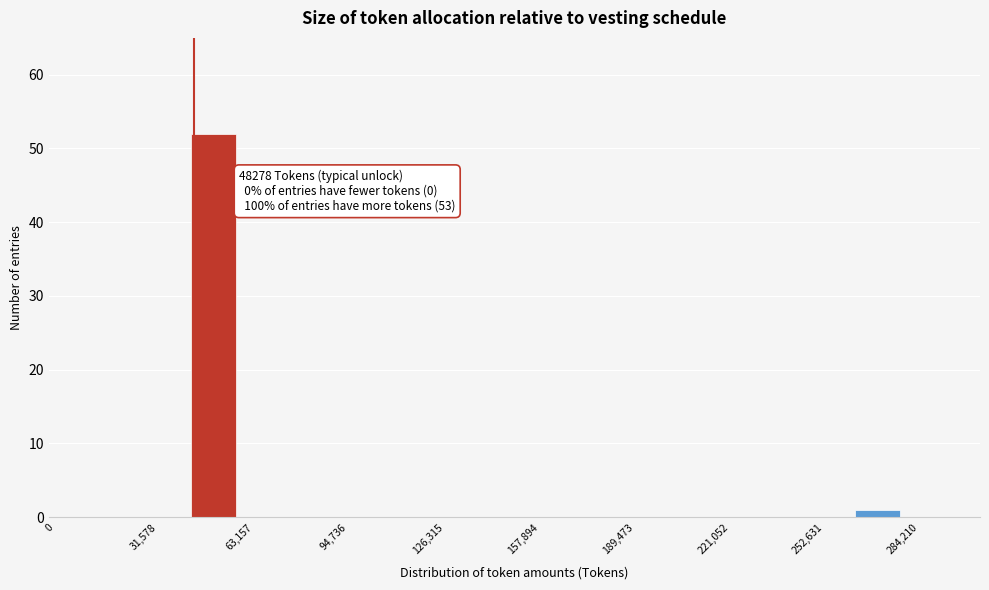

Read against the x-axis, roughly where is the centre of the tallest bar?

55000